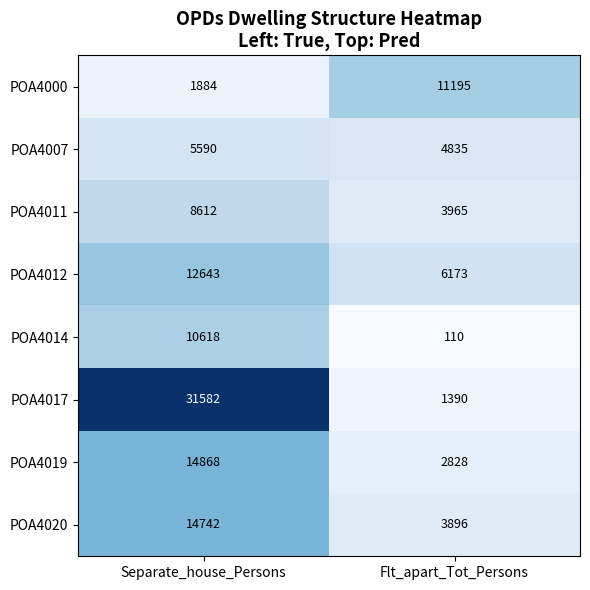

Rank the series by their maximum value, from highest to lowest.

POA4017, POA4019, POA4020, POA4012, POA4000, POA4014, POA4011, POA4007